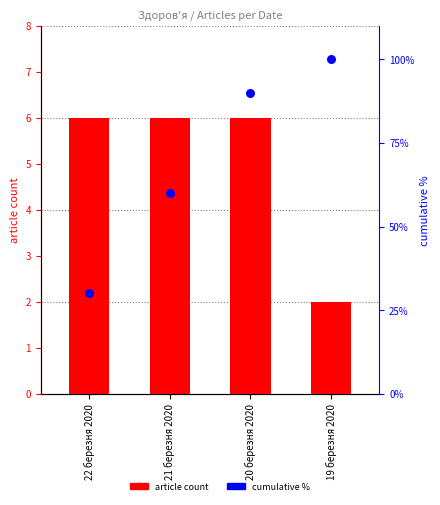

What are all the series names shown in the legend?

article count, cumulative %